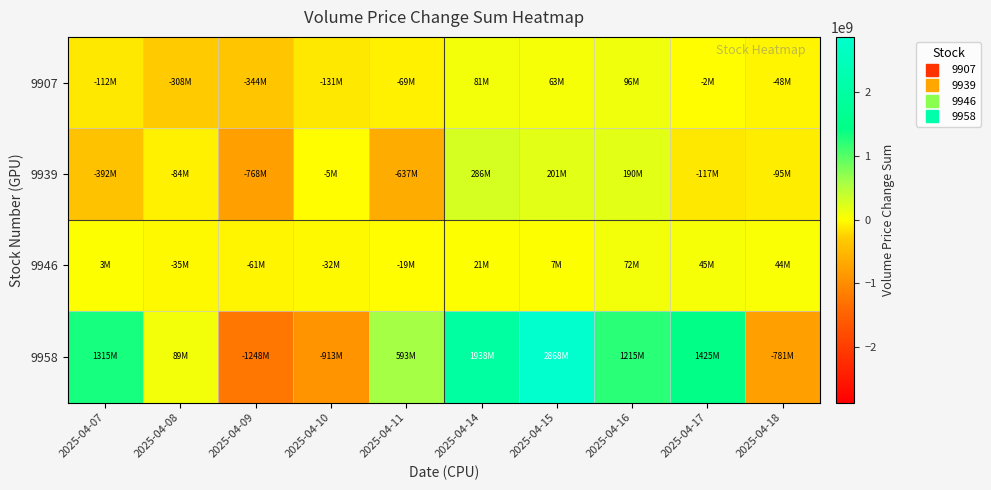

Which series changed the most between 2025-04-10 and 2025-04-17?

9958